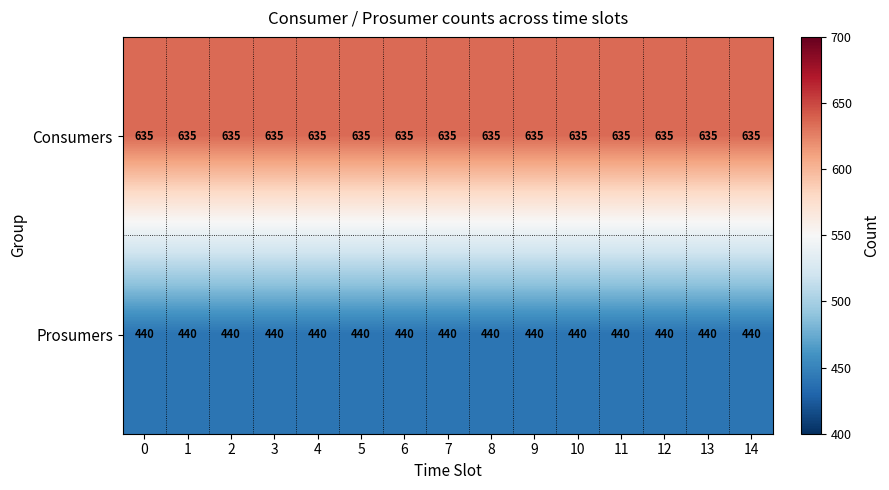

Is it true that Consumers equals 635 at 4?

True